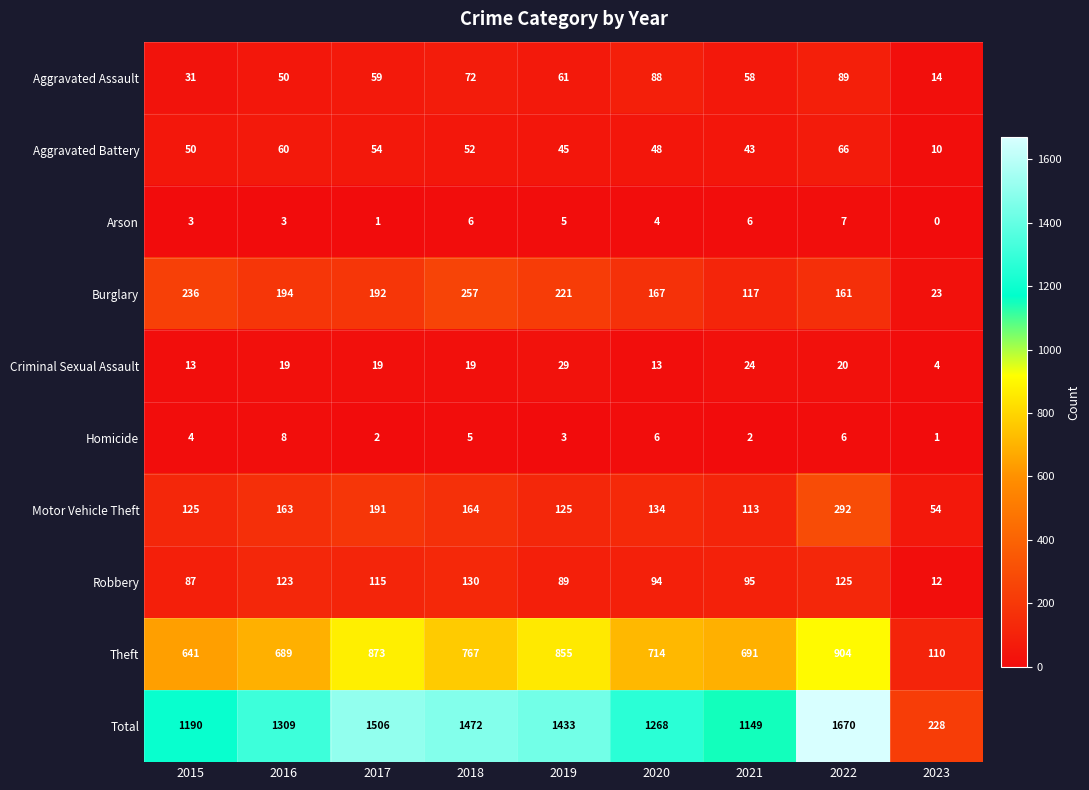

Which label corresponds to the largest value in the chart?

2022